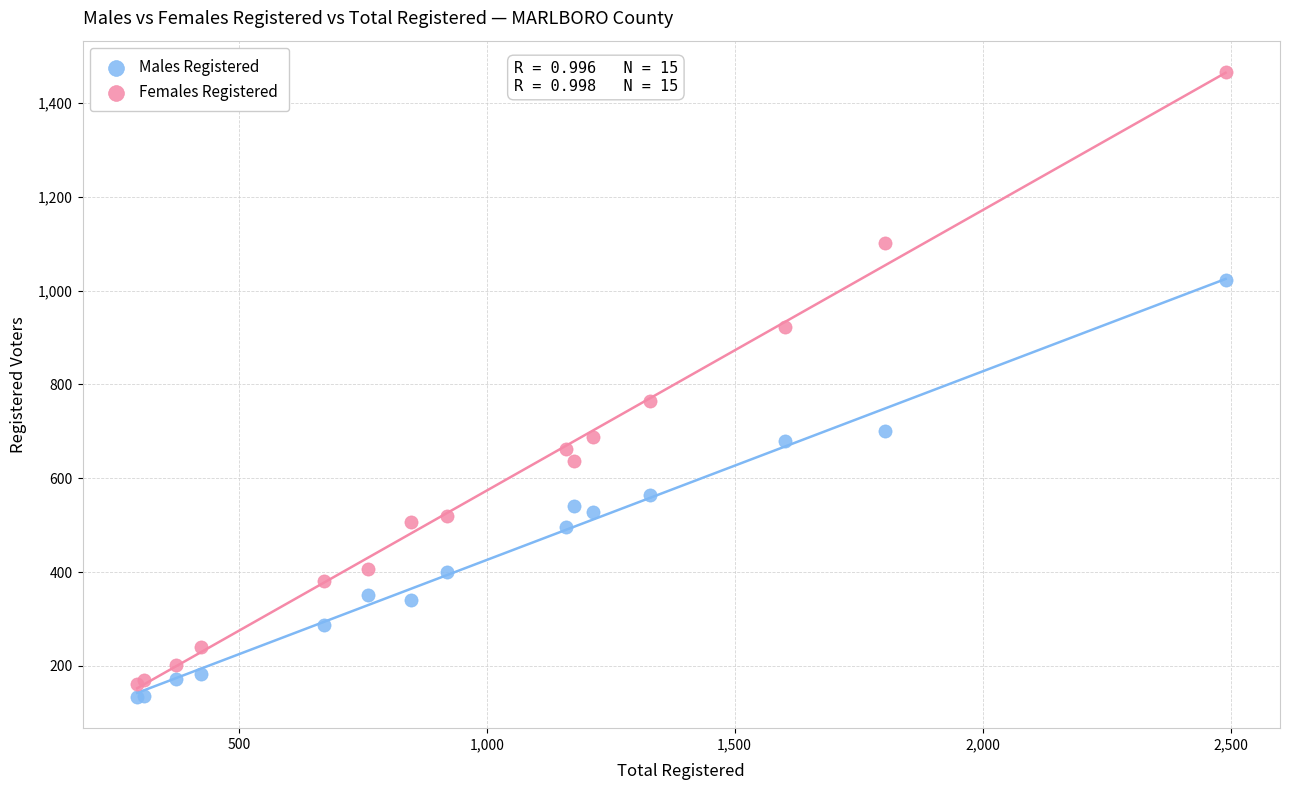

Which series has the largest Y range (max minus min)?

Females Registered